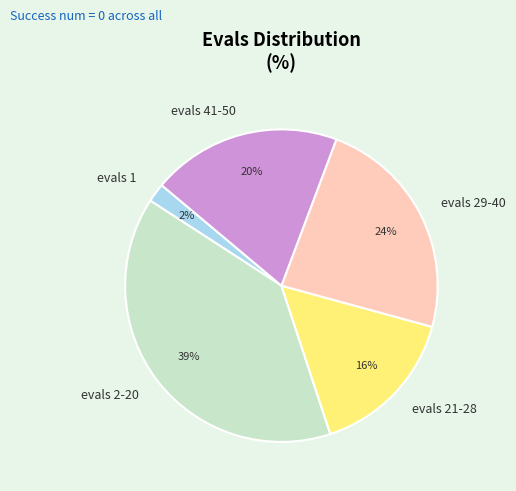

True or false: evals 2-20 accounts for 46% of the total.

False